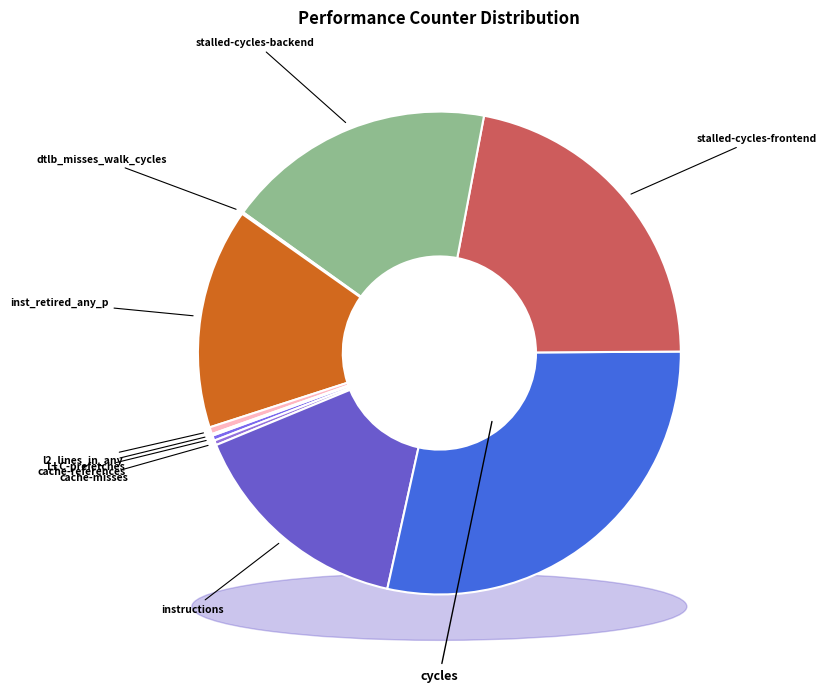

To the nearest percent, what portion does stalled-cycles-backend represent?

18%